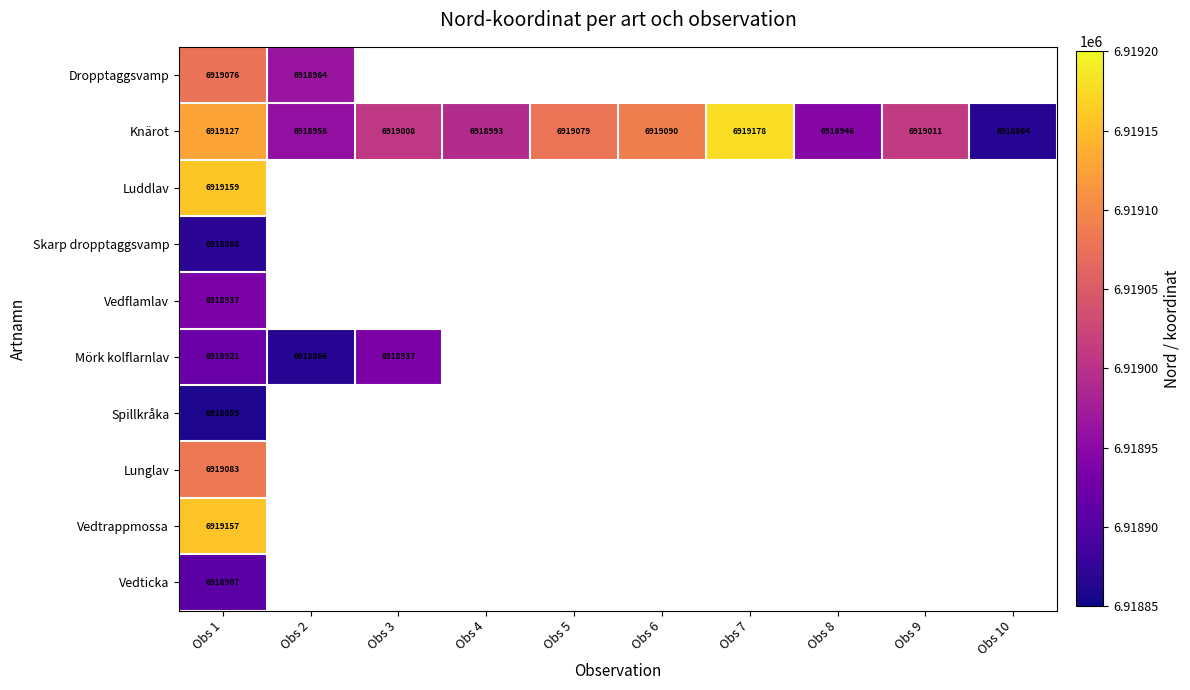

Is the value of Lunglav at Obs 1 greater than the value of Knärot at Obs 3?

Yes